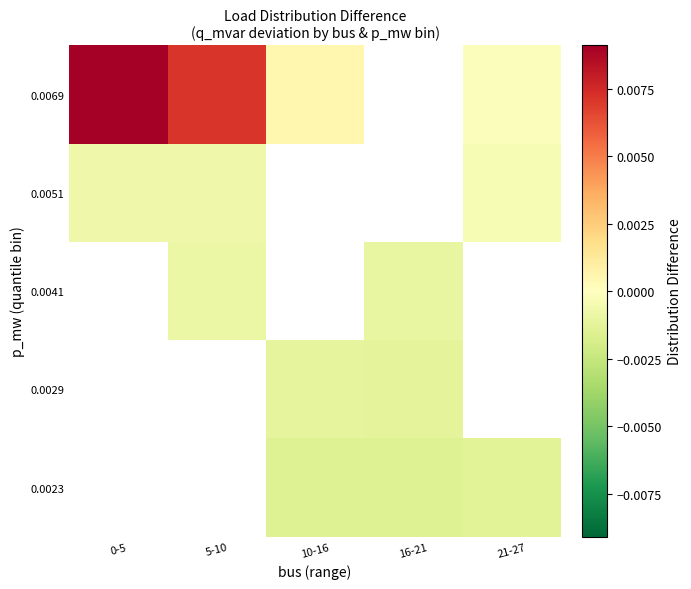

Which has a higher value, 16-21 or 21-27?

21-27